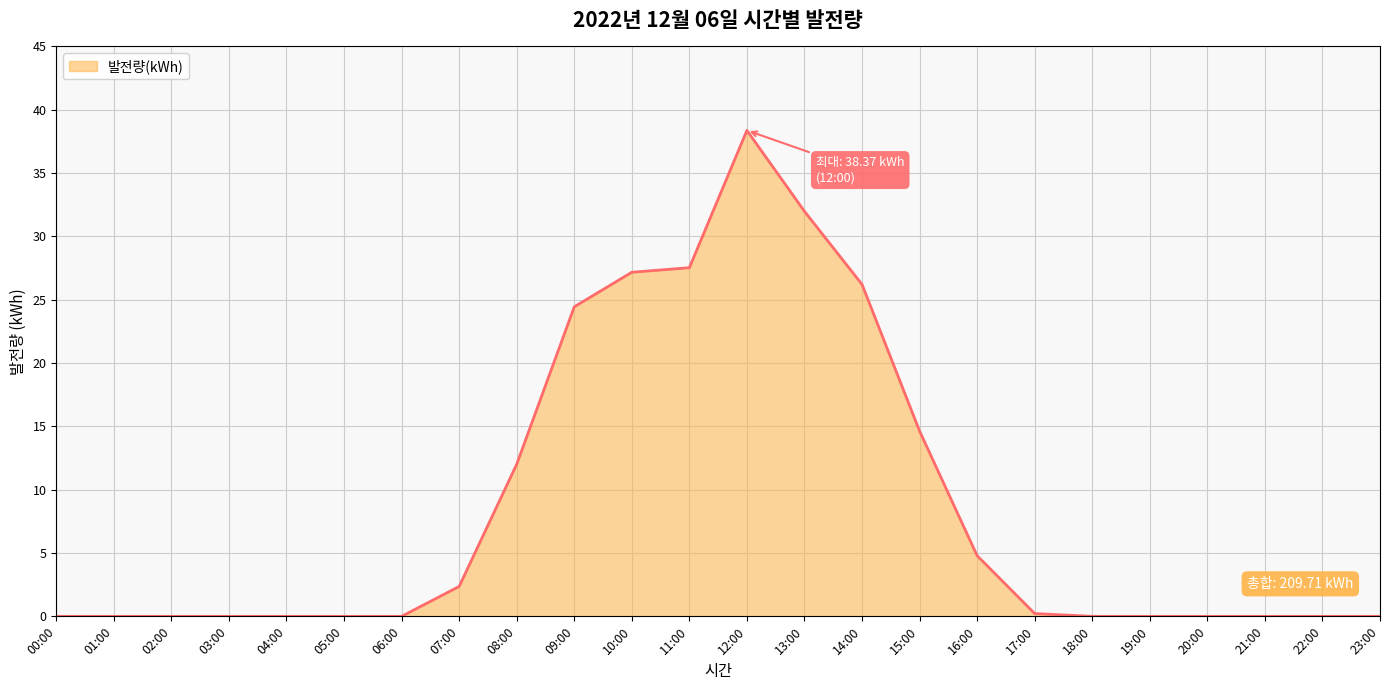

What is the change in value from 05:00 to 09:00?

+24.4